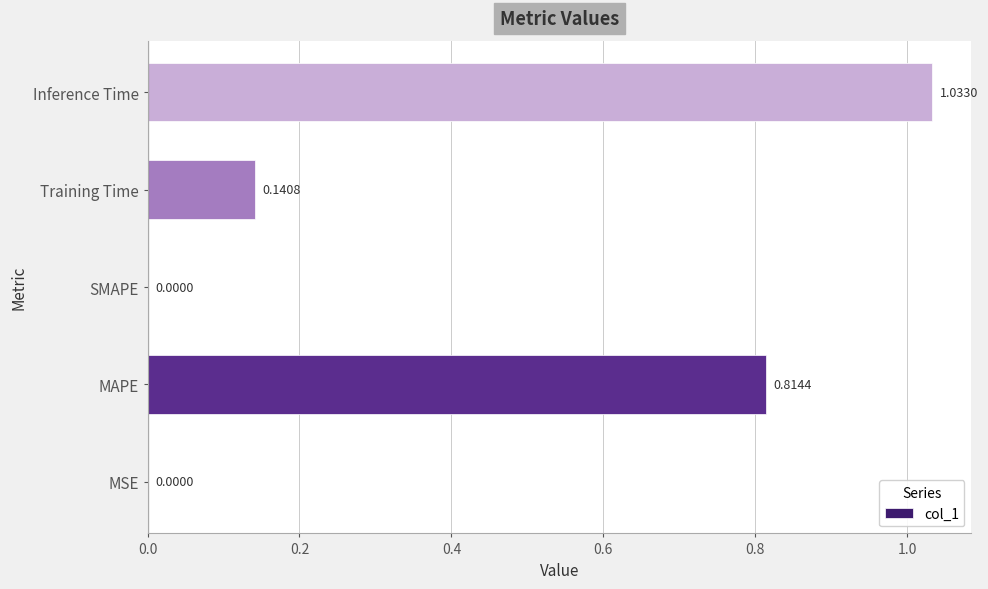

What is the sum of all values?

2.0